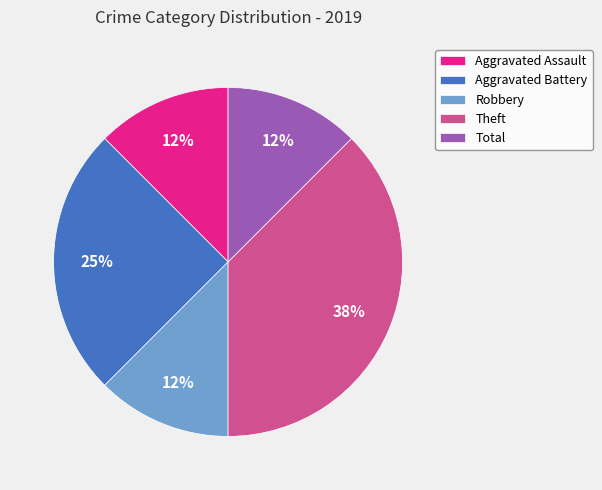

How many slices are in this pie chart?

5